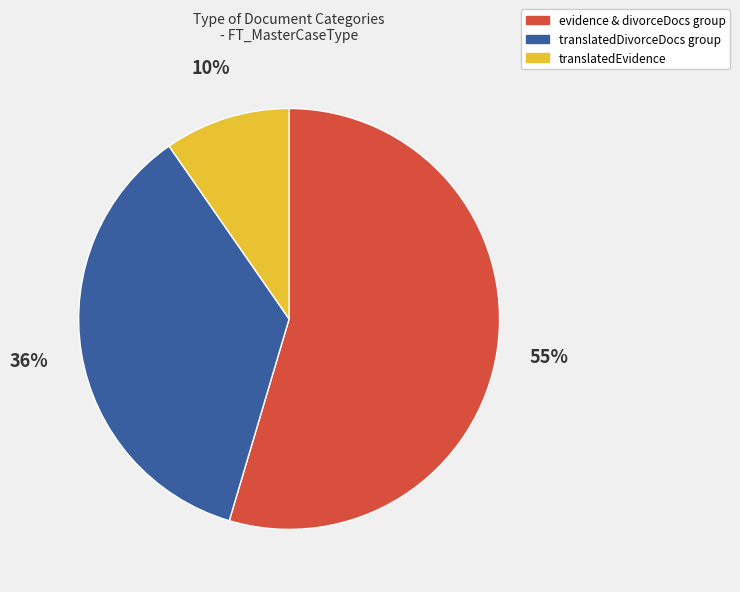

Is there any slice that represents more than half of the pie?

Yes